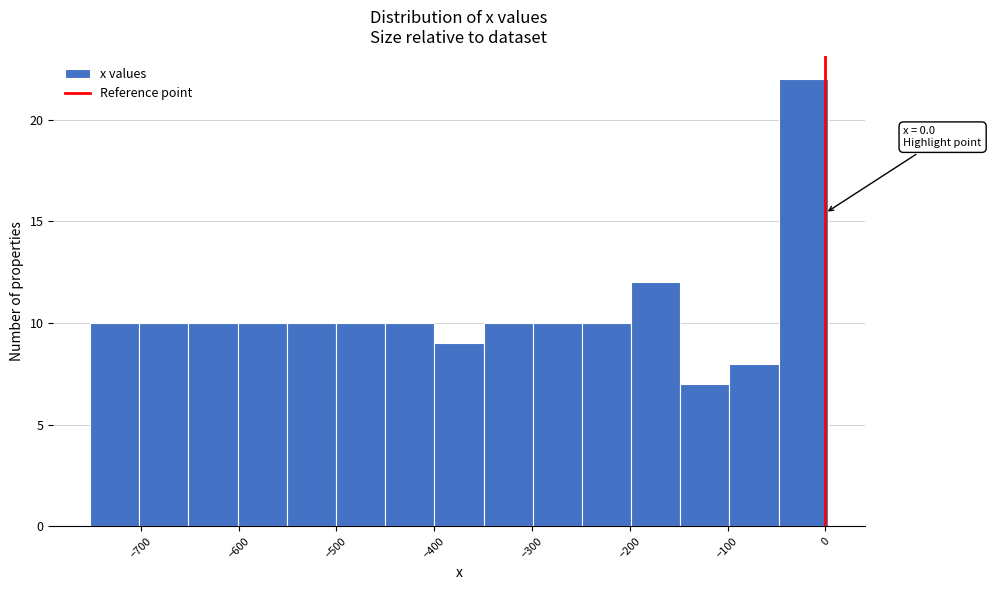

Which range on the x-axis has the tallest bar?

-50 to 0